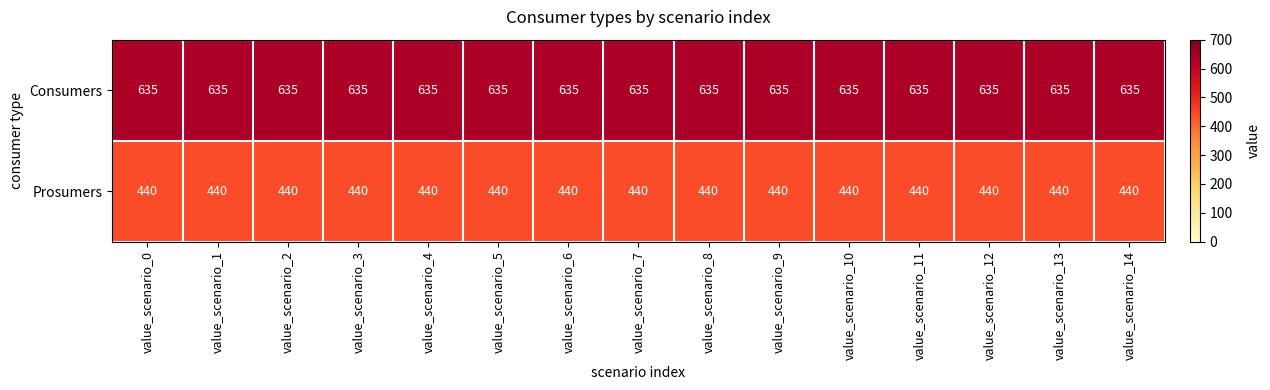

What is the highest value of the Consumers series?

635